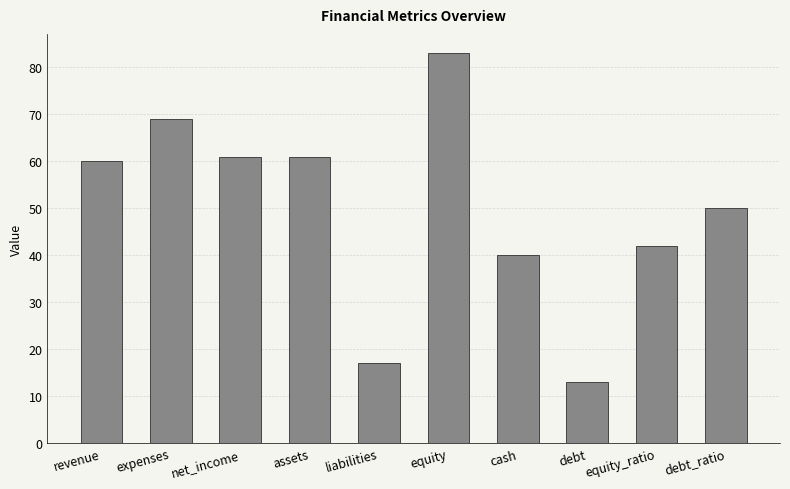

Count the number of data series in this chart.

1